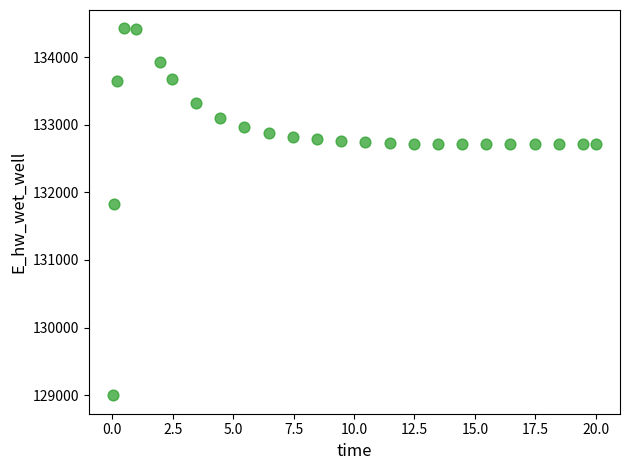

What Y value in the scatter plot is closest to 131712?

131829.8